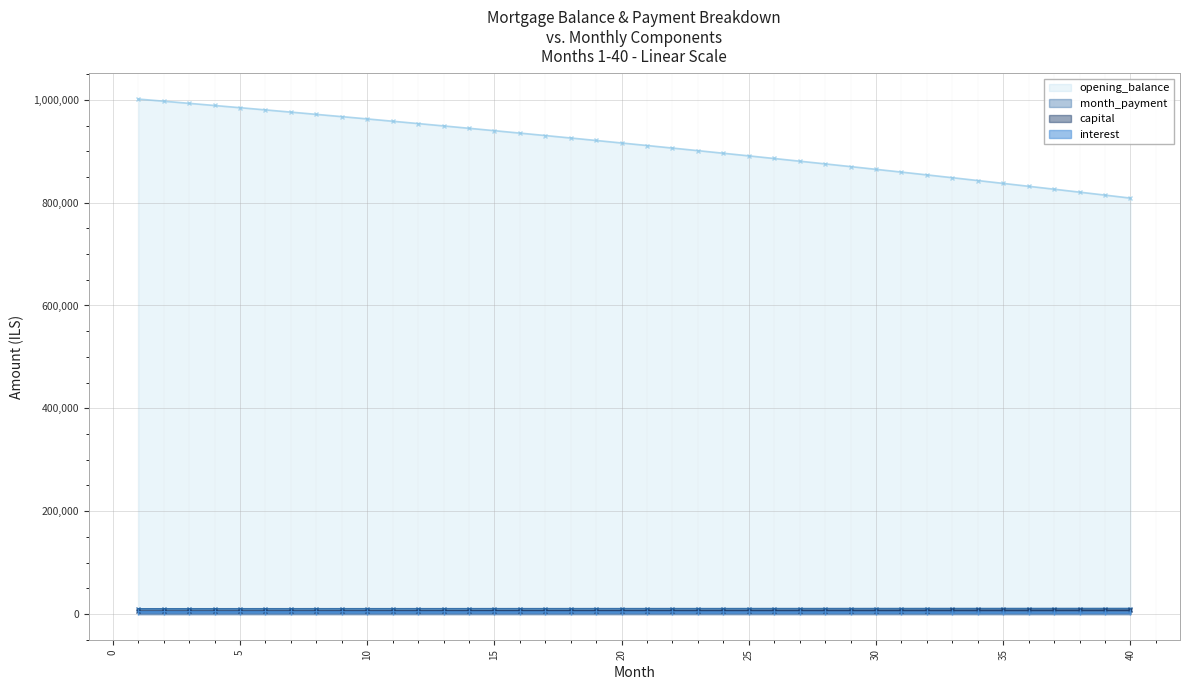

At which category is the sum across all series the highest?

1